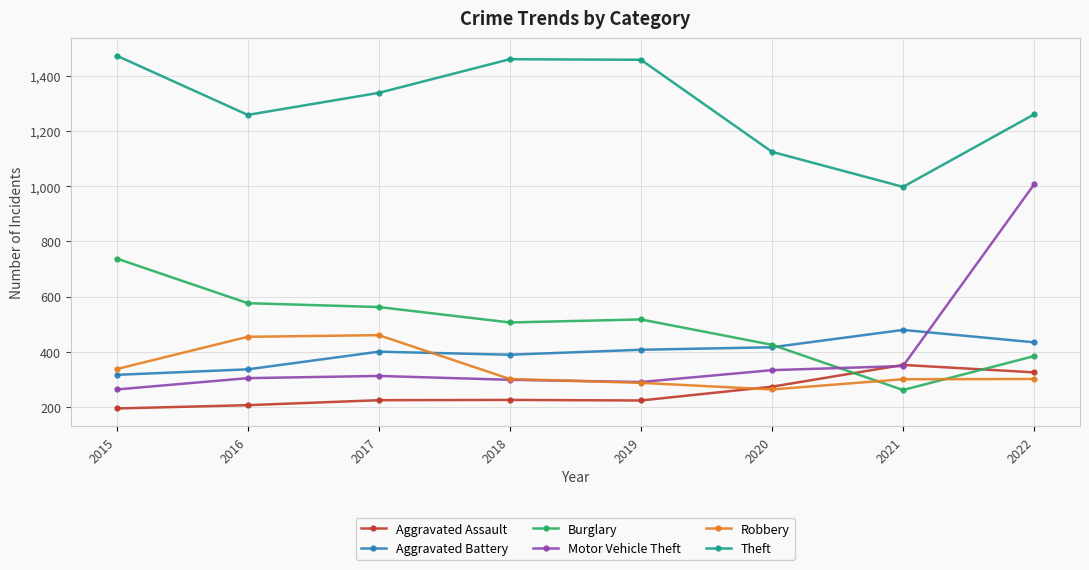

How many intersections are there between Motor Vehicle Theft and Aggravated Battery?

1